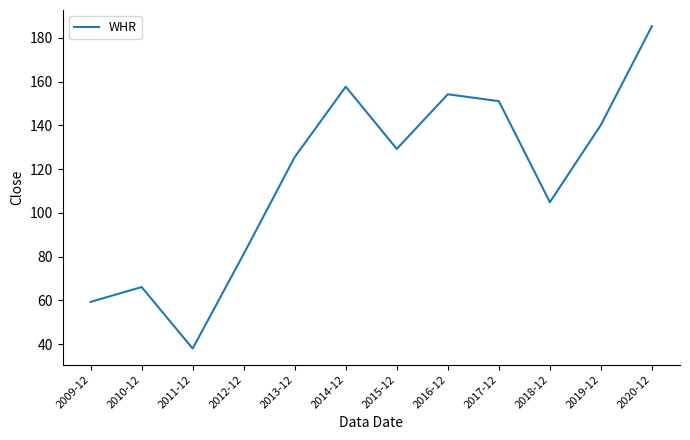

True or false: the data shows 129.2 at 2015-12.

True